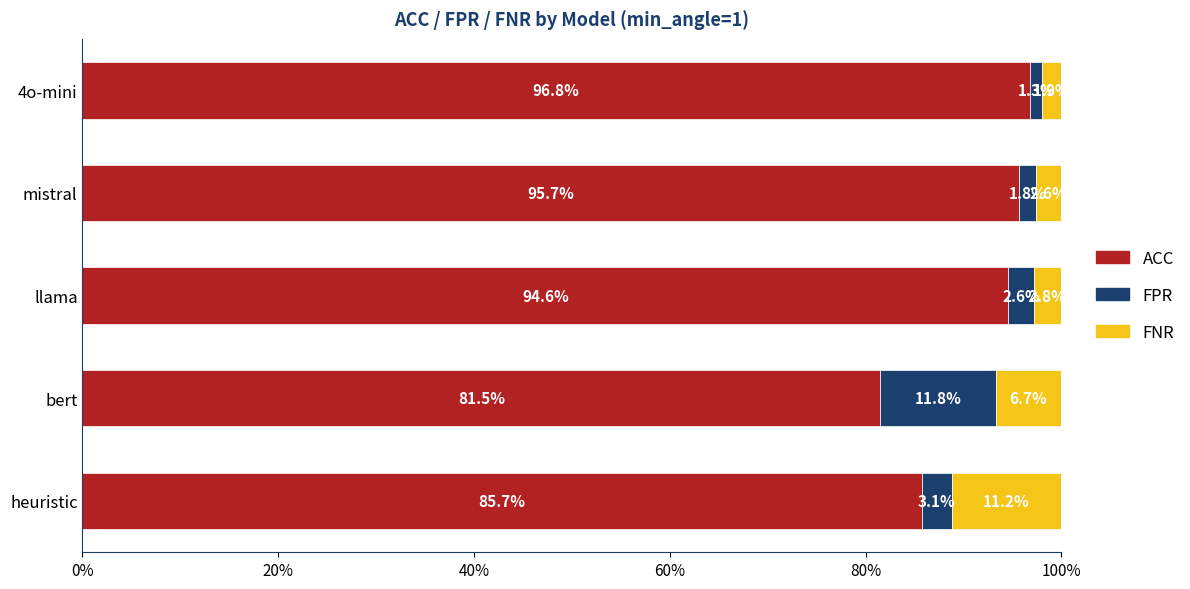

What are all the series names shown in the legend?

ACC, FPR, FNR